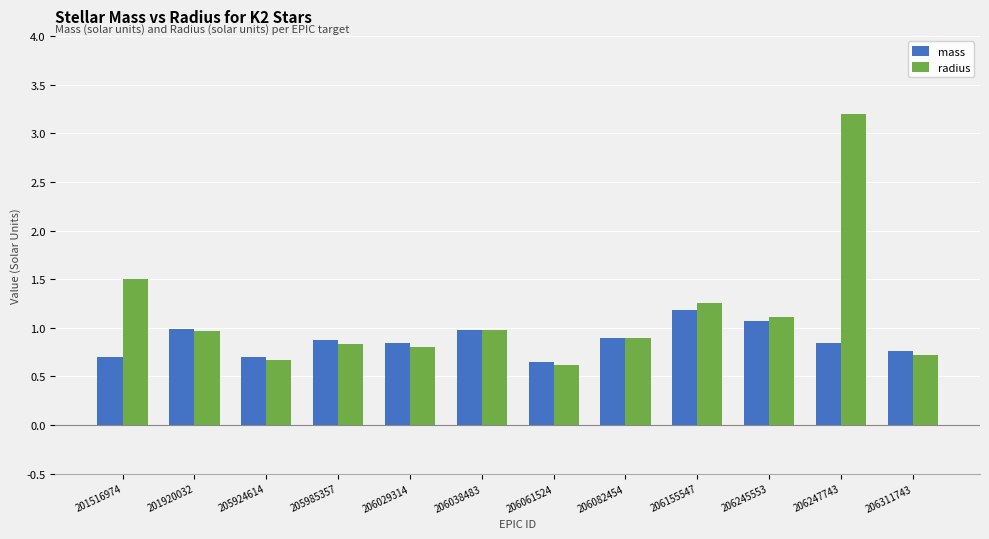

Rank the series by their maximum value, from lowest to highest.

mass, radius